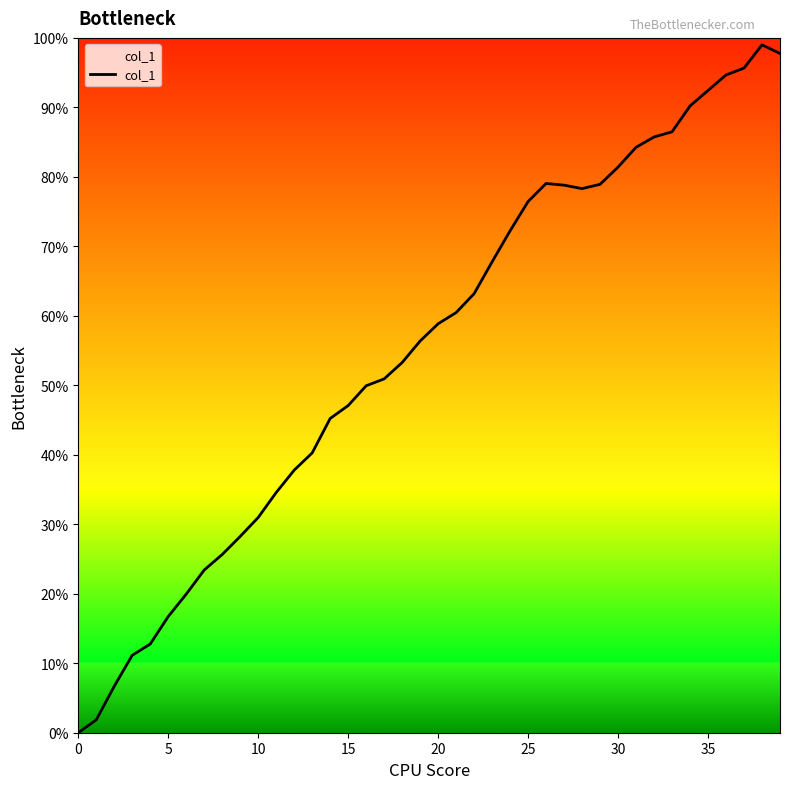

Rank the categories by value from highest to lowest.

38, 39, 37, 36, 35, 34, 33, 32, 31, 30, 26, 29, 27, 28, 25, 24, 23, 22, 21, 20, 19, 18, 17, 16, 15, 14, 13, 12, 11, 10, 9, 8, 7, 6, 5, 4, 3, 2, 1, 0